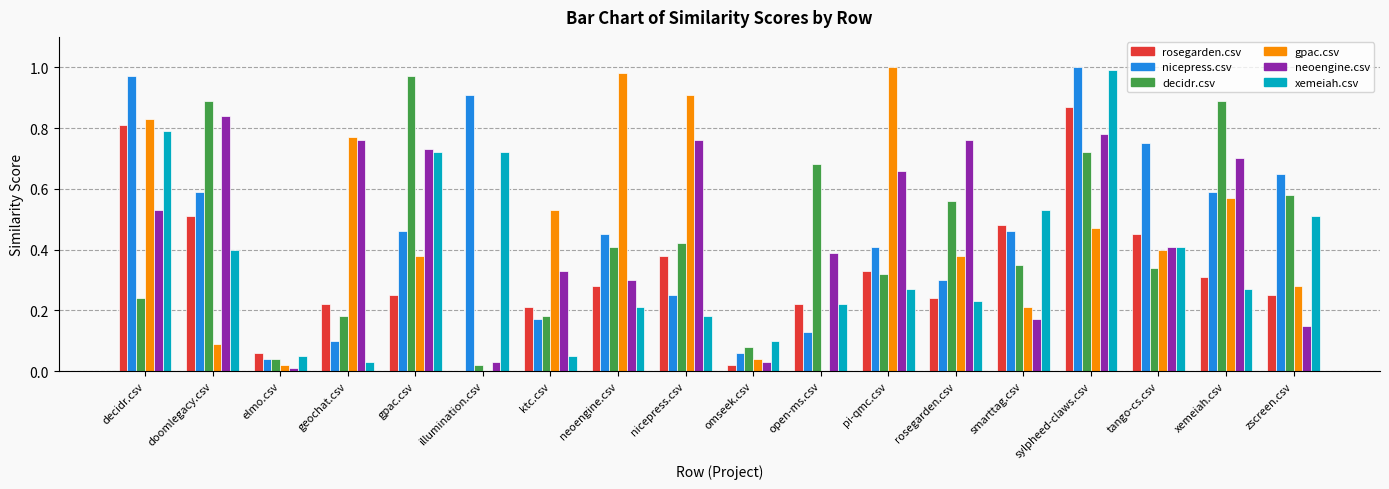

Is the value of xemeiah.csv at gpac.csv greater than the value of neoengine.csv at nicepress.csv?

No